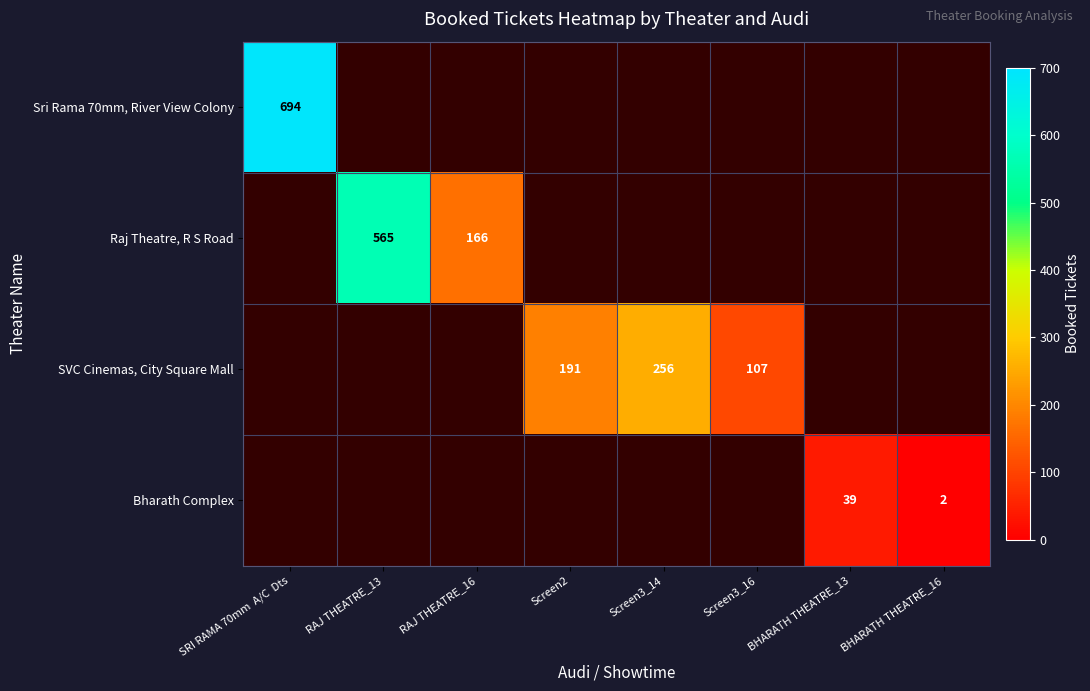

True or false: SVC Cinemas, City Square Mall has a value of 256 at Screen3_14.

True